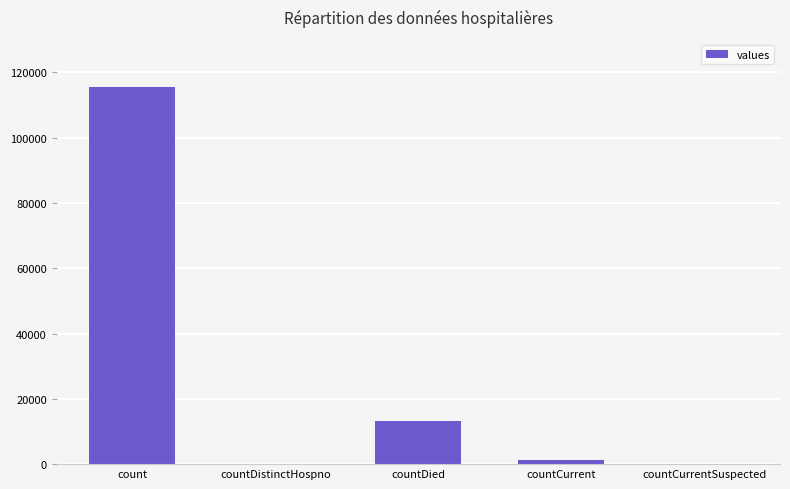

Between countCurrentSuspected and countDied, which is larger?

countDied